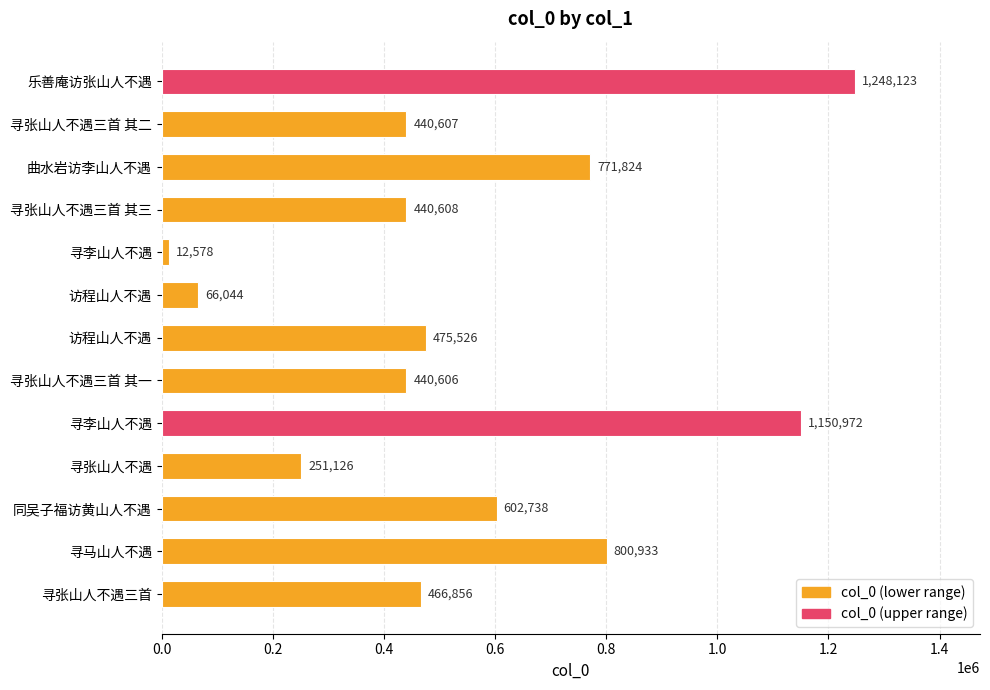

How many categories are shown in the chart?

13